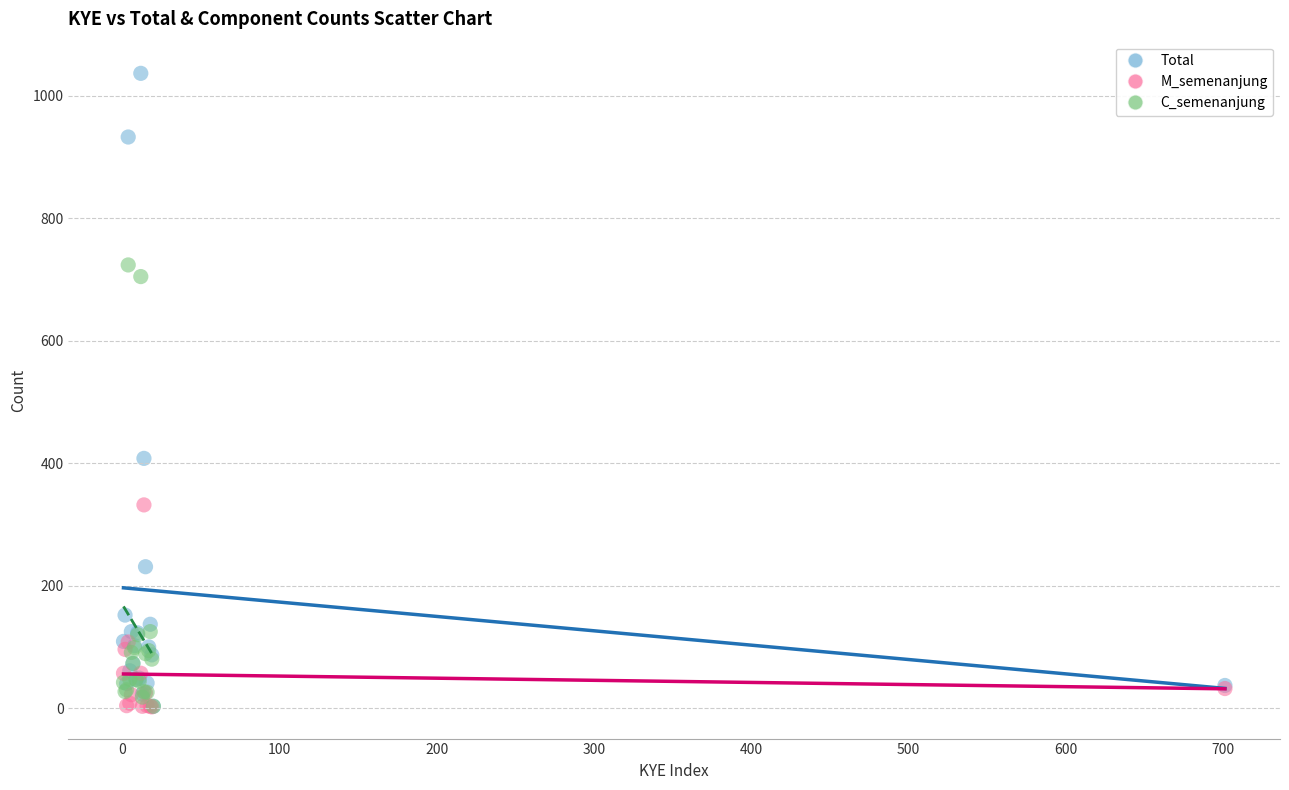

Which series has the widest spread of Y values?

Total